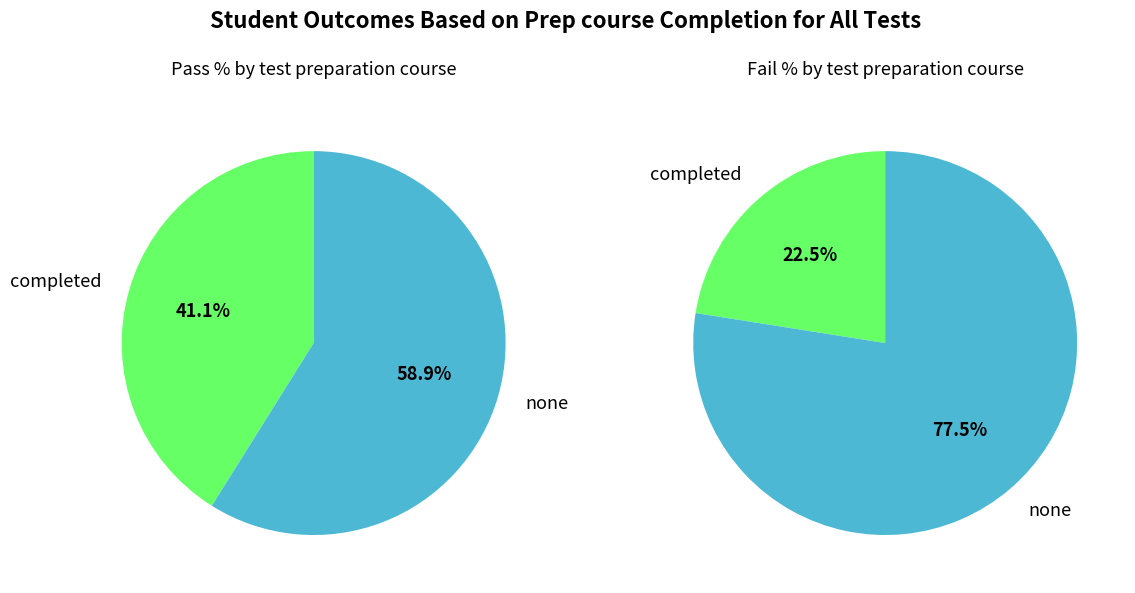

Count the number of slices in the pie.

2